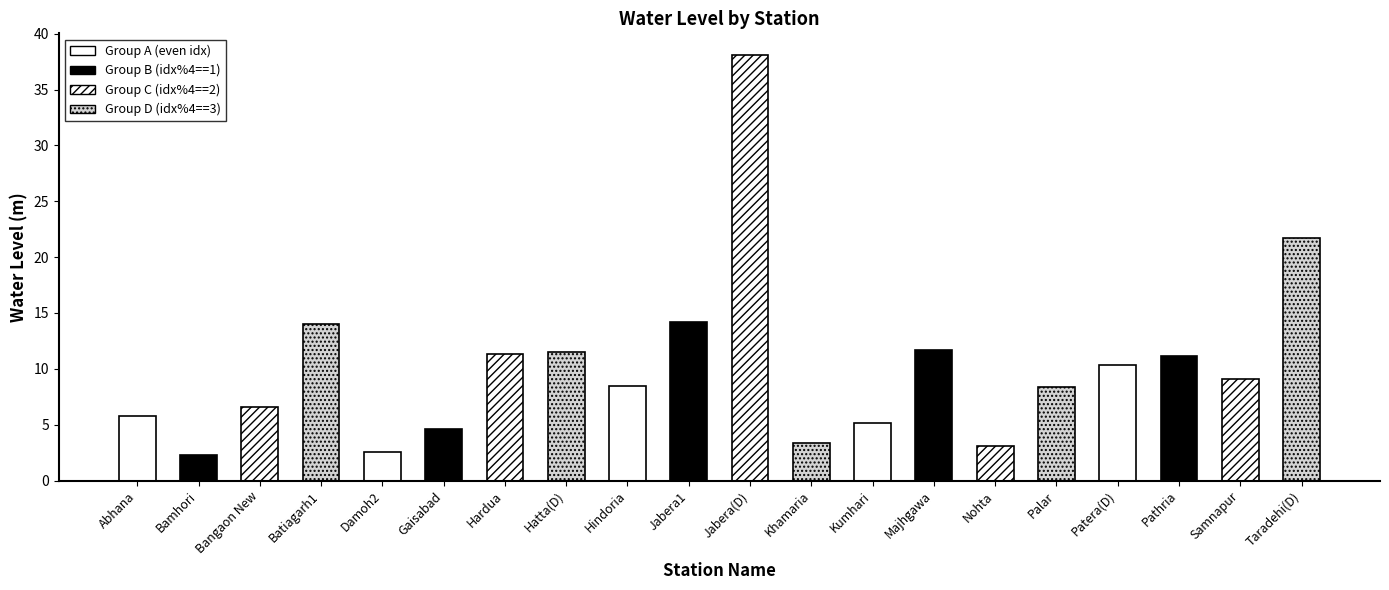

What is the change in value from Hatta(D) to Hindoria?

-3.1